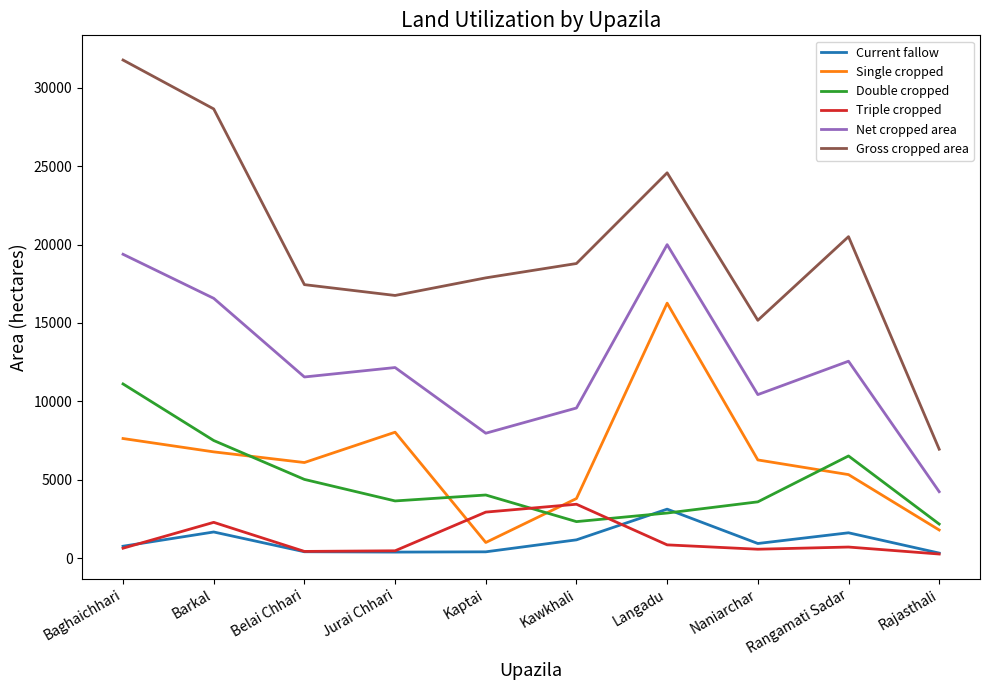

What are all the series names shown in the legend?

Current fallow, Single cropped, Double cropped, Triple cropped, Net cropped area, Gross cropped area